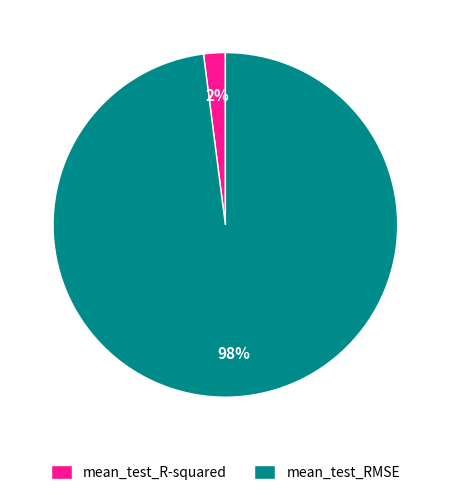

The mean_test_R-squared slice represents 2% of the pie. True or false?

True